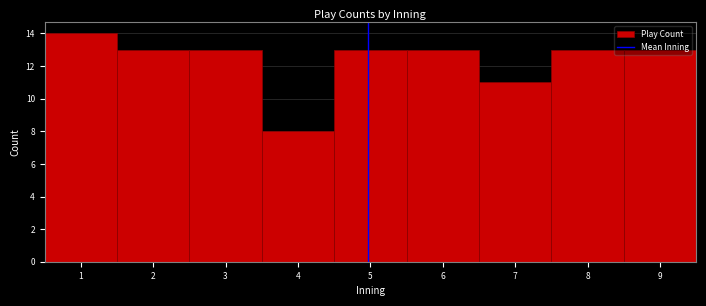

Reading left to right, transcribe this chart: for each bar, give the range it covers on the x-axis and its height. The values are not printed on the chart, so give them approximately, as read against the axis.

0.5 to 1.5: 14
1.5 to 2.5: 13
2.5 to 3.5: 13
3.5 to 4.5: 8
4.5 to 5.5: 13
5.5 to 6.5: 13
6.5 to 7.5: 11
7.5 to 8.5: 13
8.5 to 9.5: 13